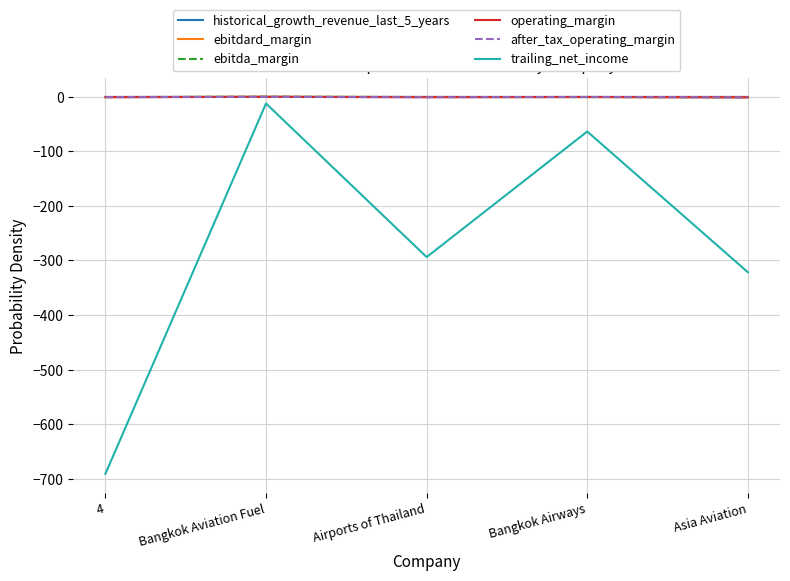

The value of ebitdard_margin at Asia Aviation is -0.8. True or false?

True